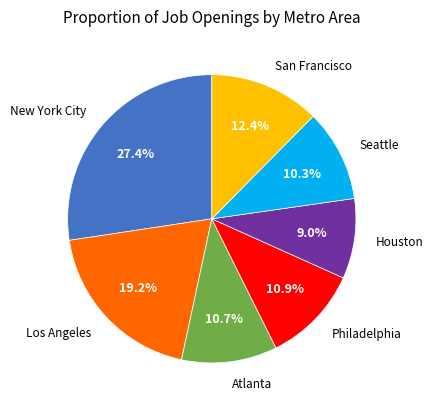

Does any single category account for the majority?

No